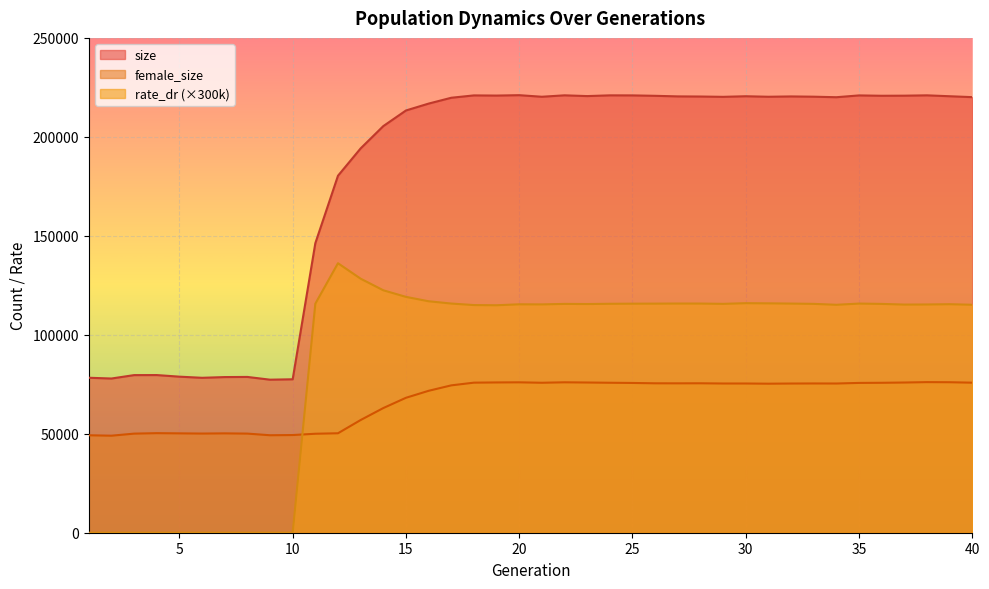

What is the greatest value displayed?

221058.0